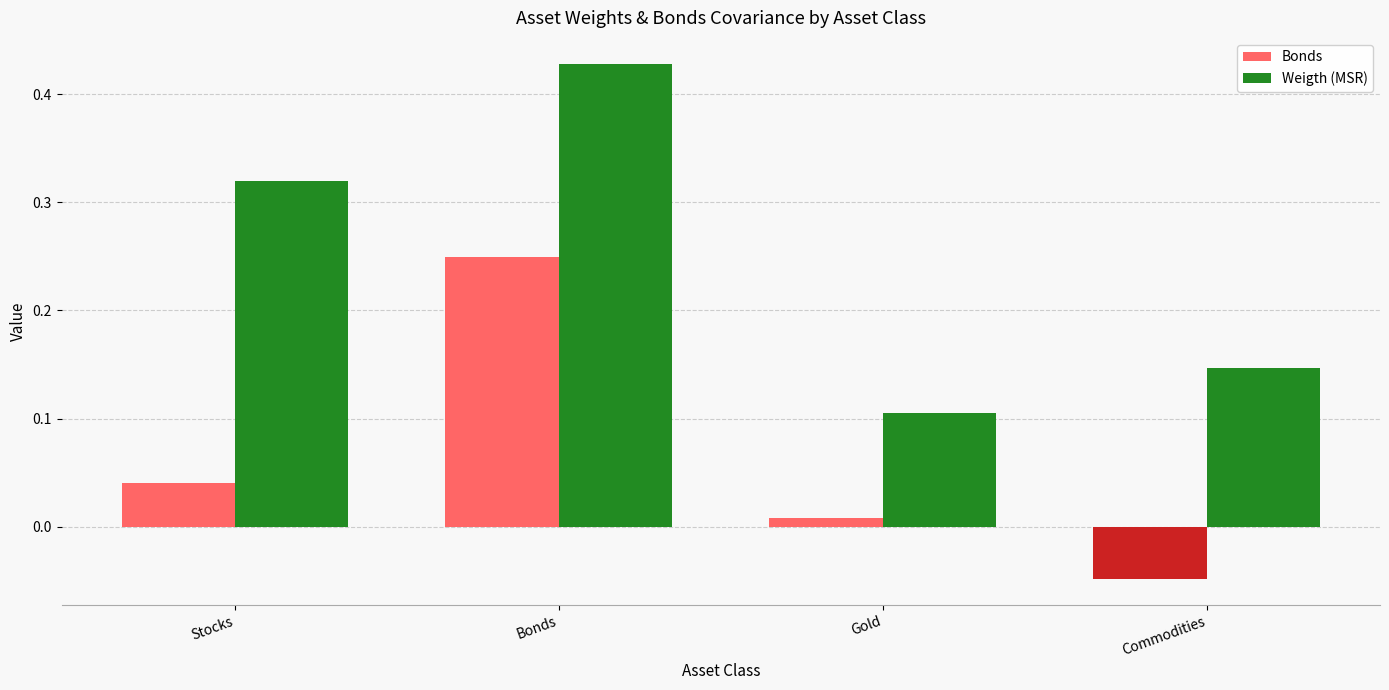

Which series has the largest total across all categories?

Weigth (MSR)